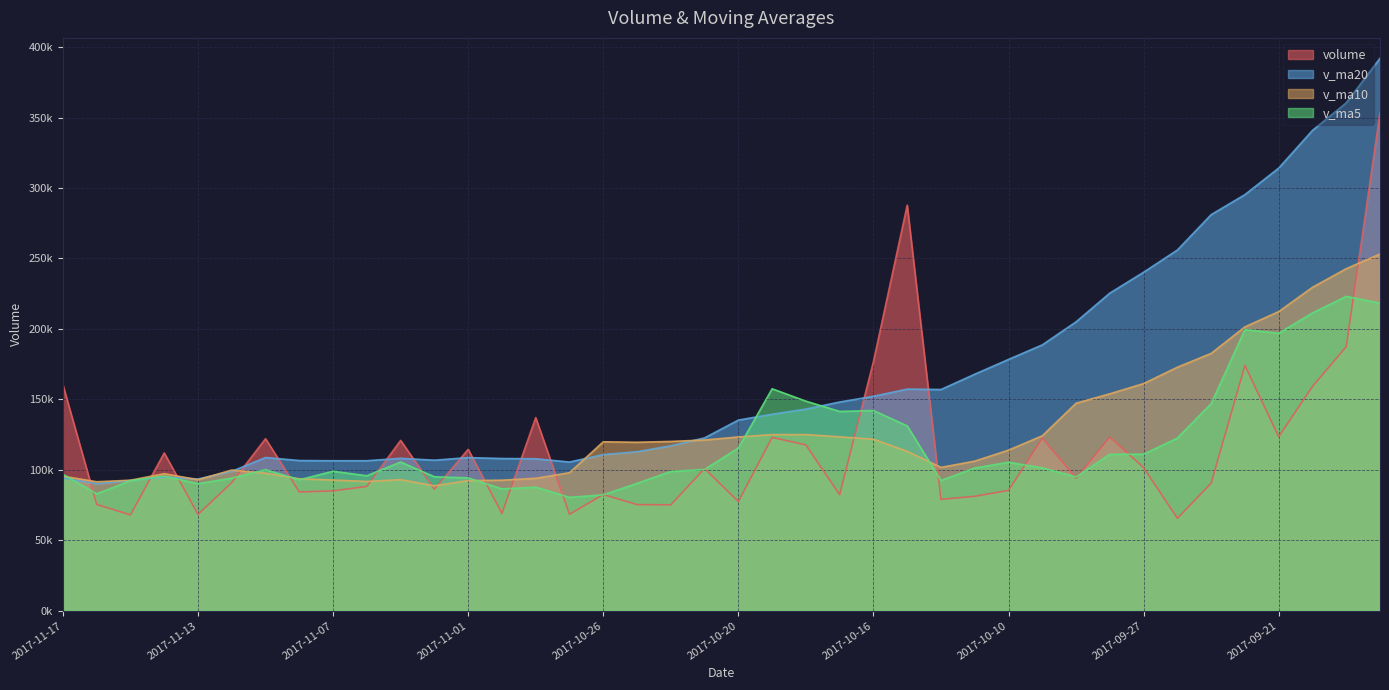

Which series has the largest range (max minus min)?

v_ma20